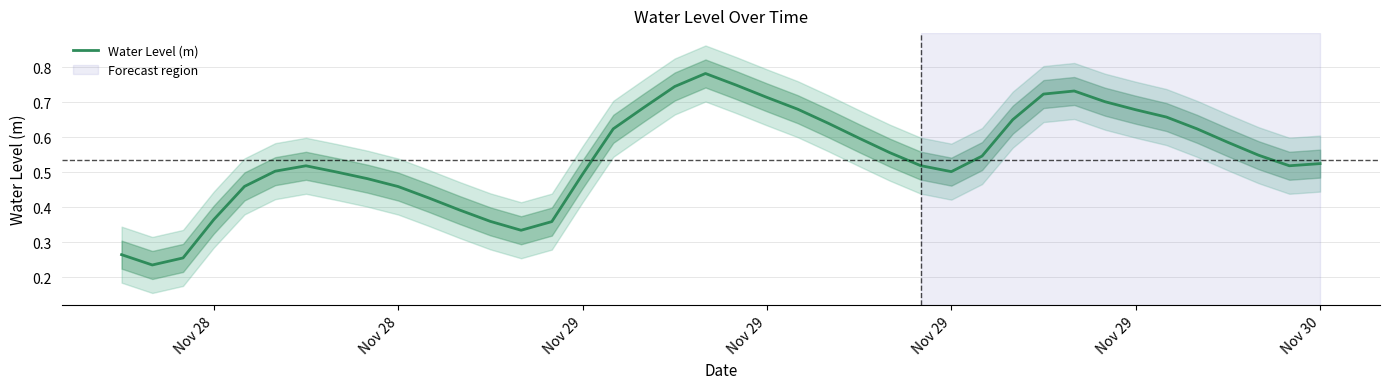

How many distinct data groups are displayed?

1